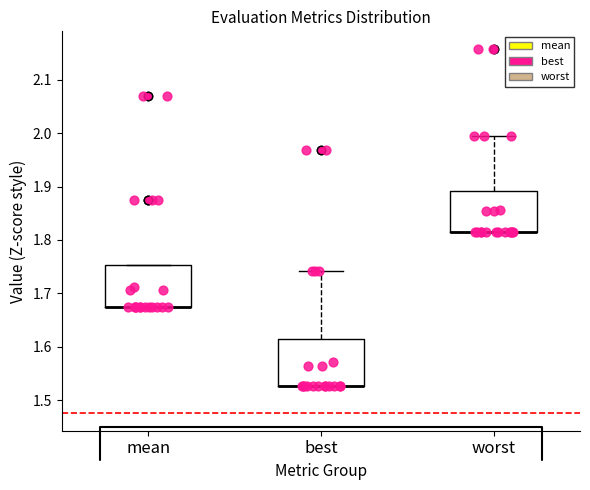

Where is the lower edge of the box for worst on the y-axis? The values are not printed on the chart, so give them approximately, as read against the axis.

1.82